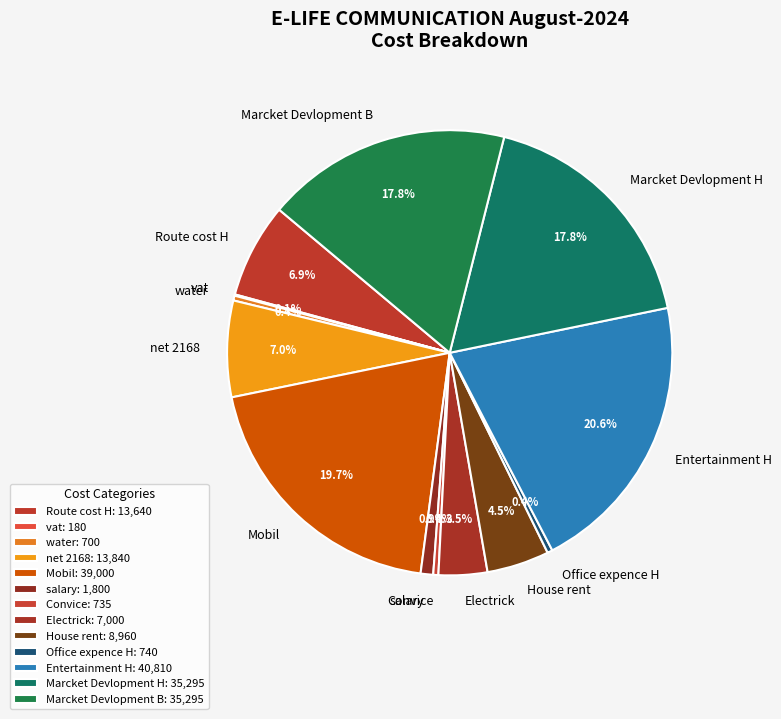

Is it true that Marcket Devlopment B is 25% of the pie?

False